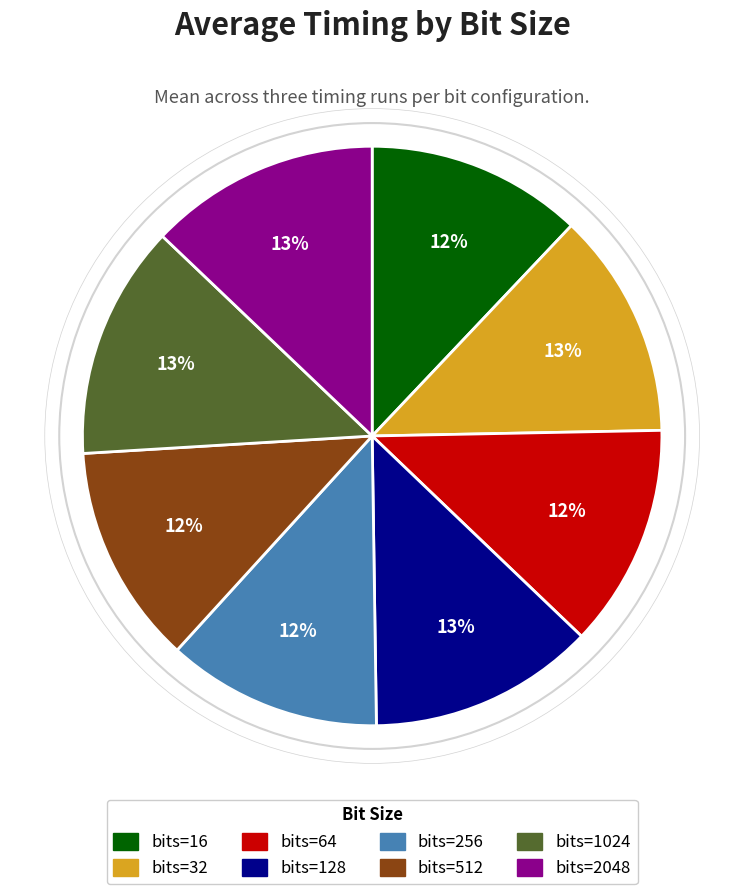

To the nearest percent, what is the average slice percentage?

12%